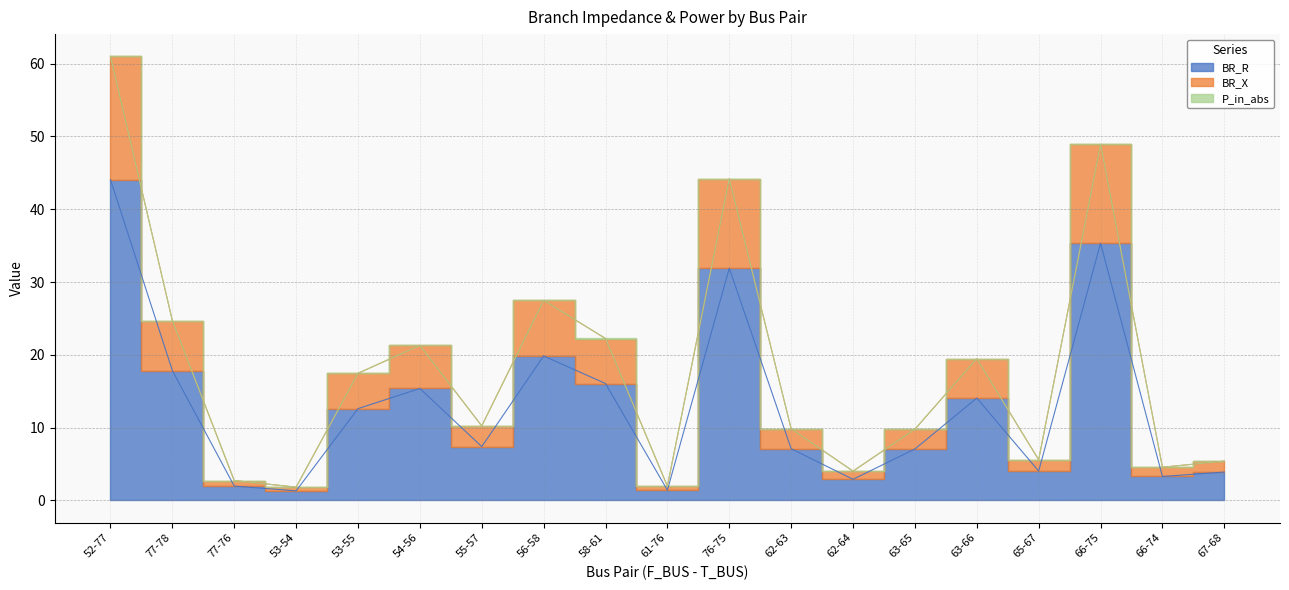

What is the approximate value of BR_R at 52-77?

44.1